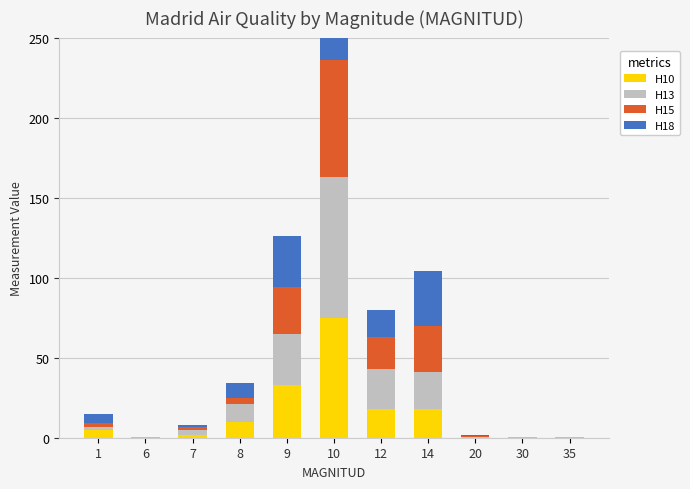

What is the value of the H13 bar at the 4th from the left?

11.0